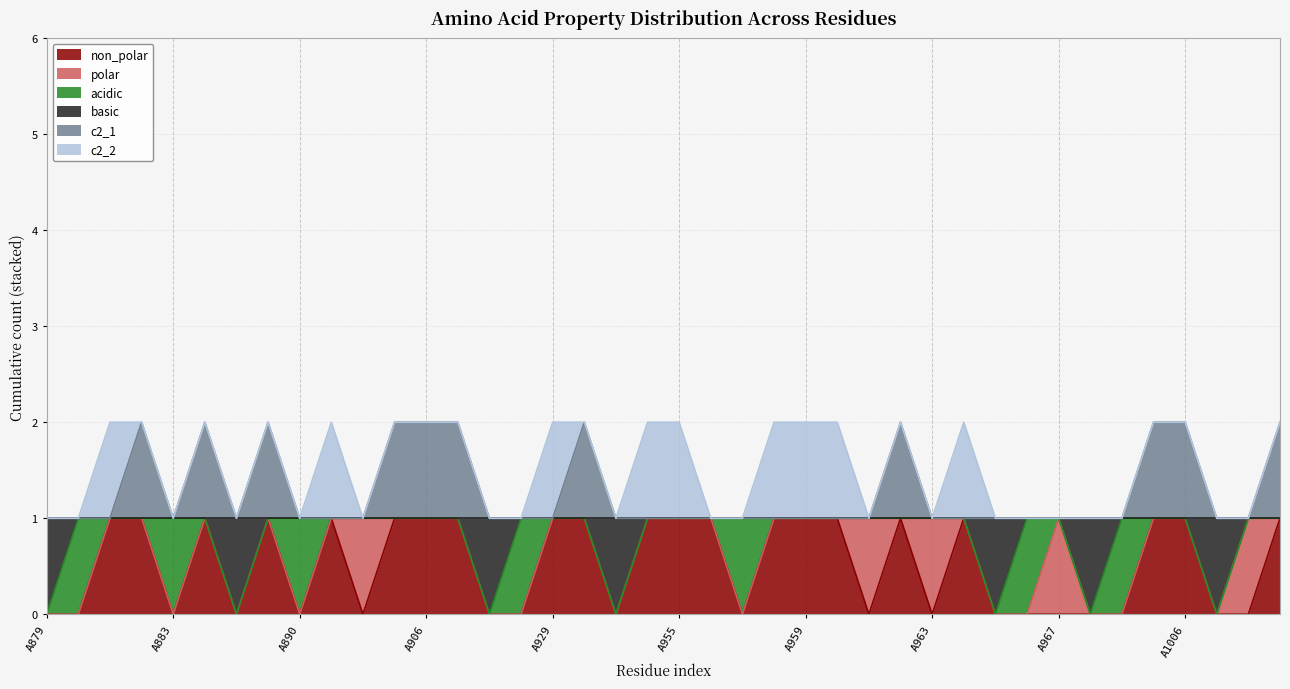

Count the number of categories in the chart.

40